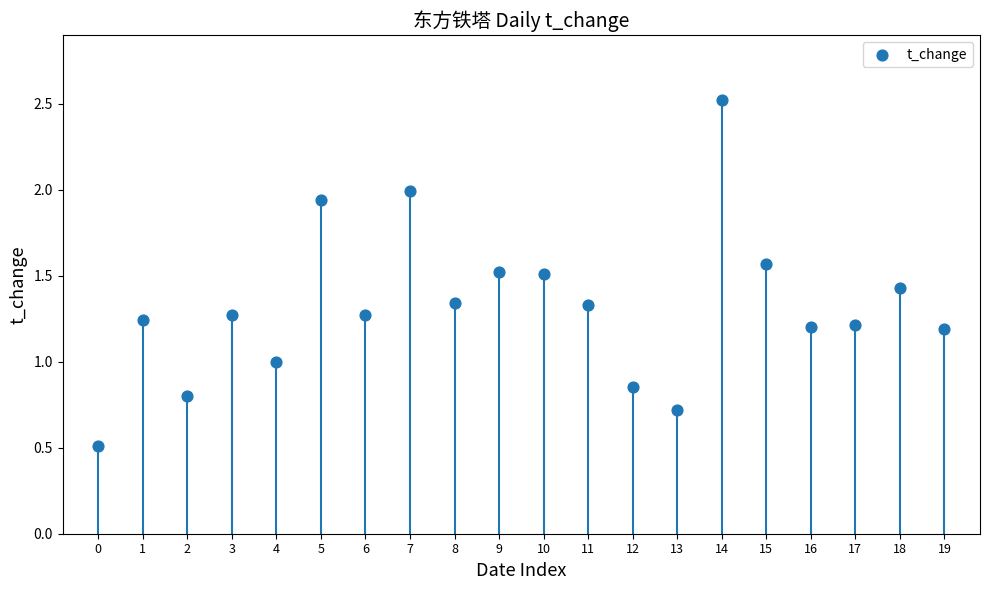

What is the range of Y values (max minus min)?

2.0